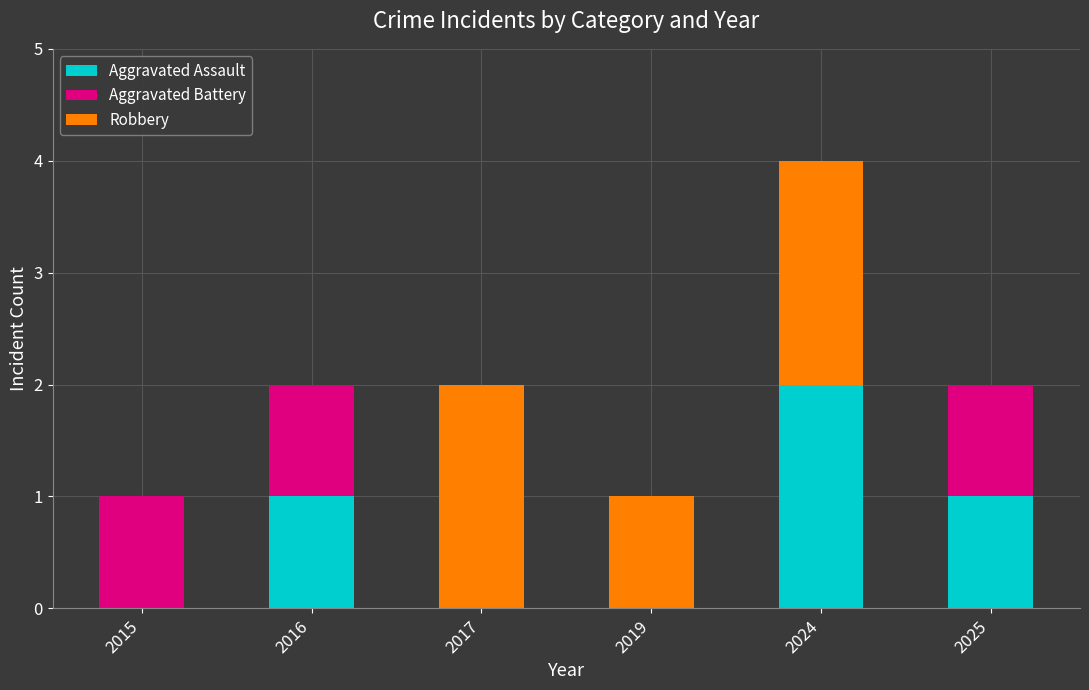

What is the total value across all series at 2019?

1